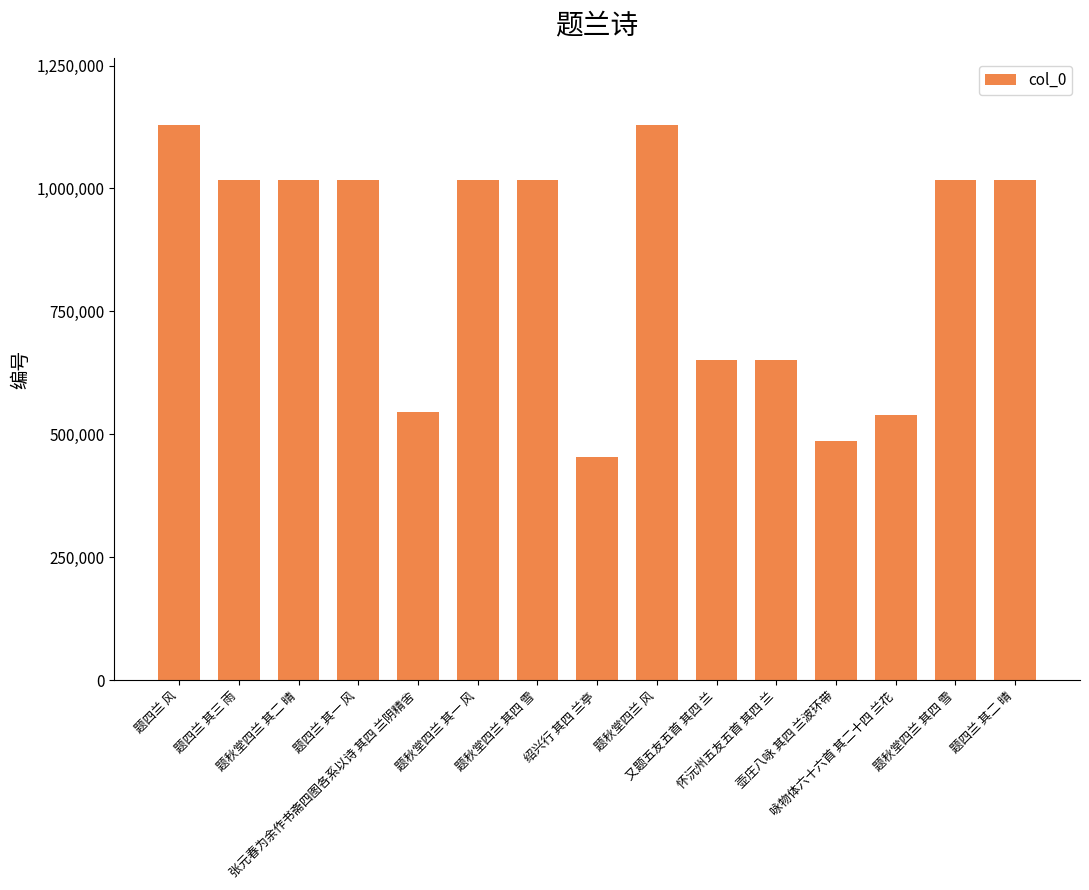

How many categories are shown in the chart?

15